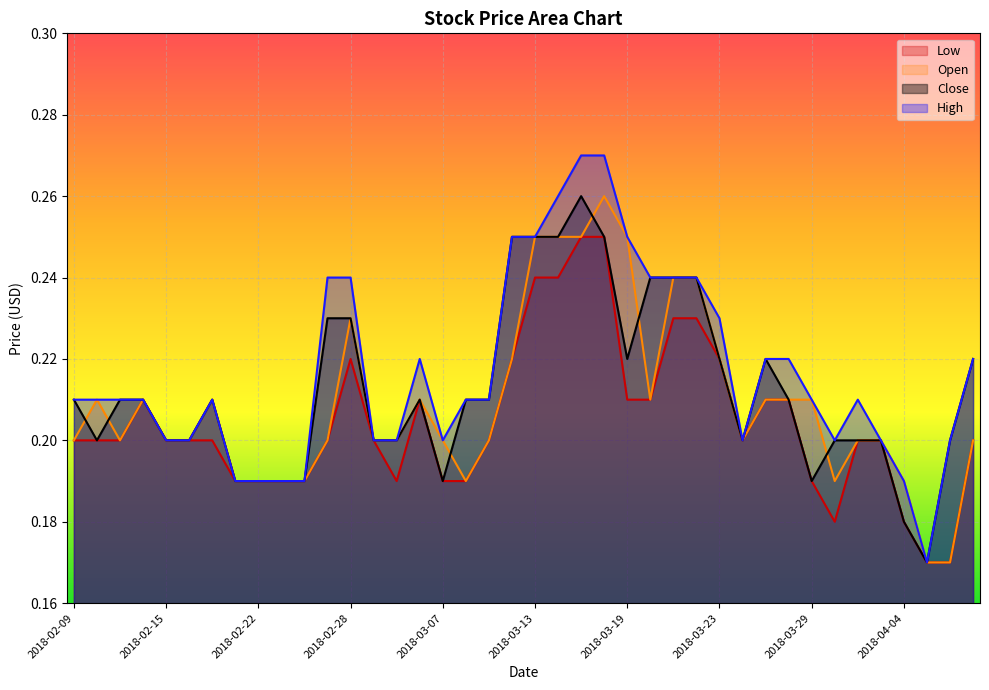

What is the label of the 37th point from the right?

2018-02-14